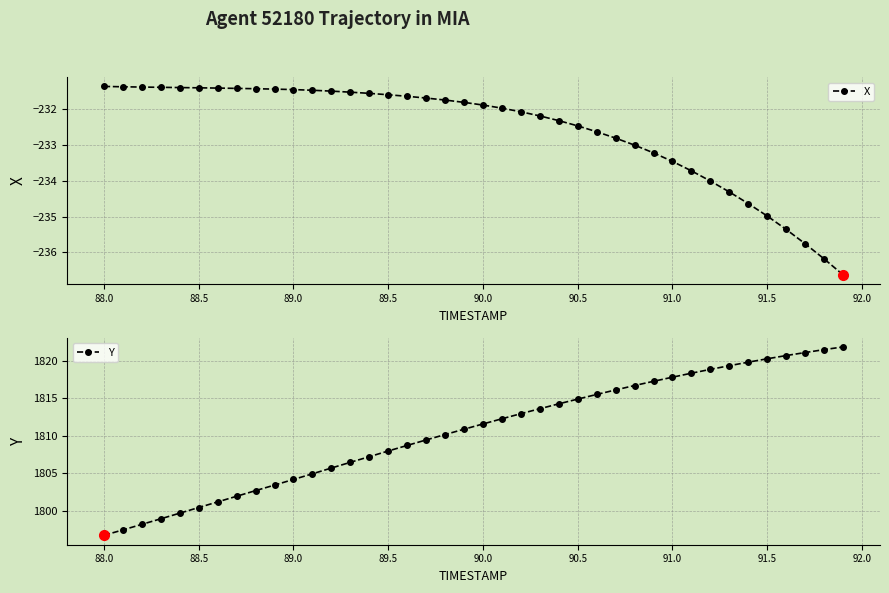

How many series are shown in this chart?

2